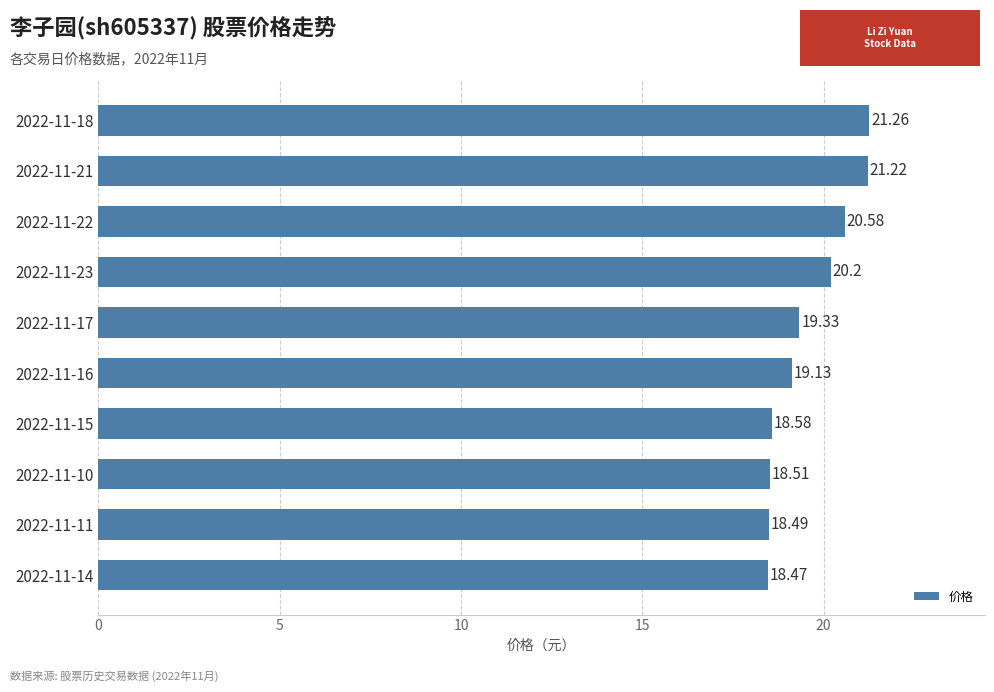

Between 2022-11-18 and 2022-11-16, which is larger?

2022-11-18